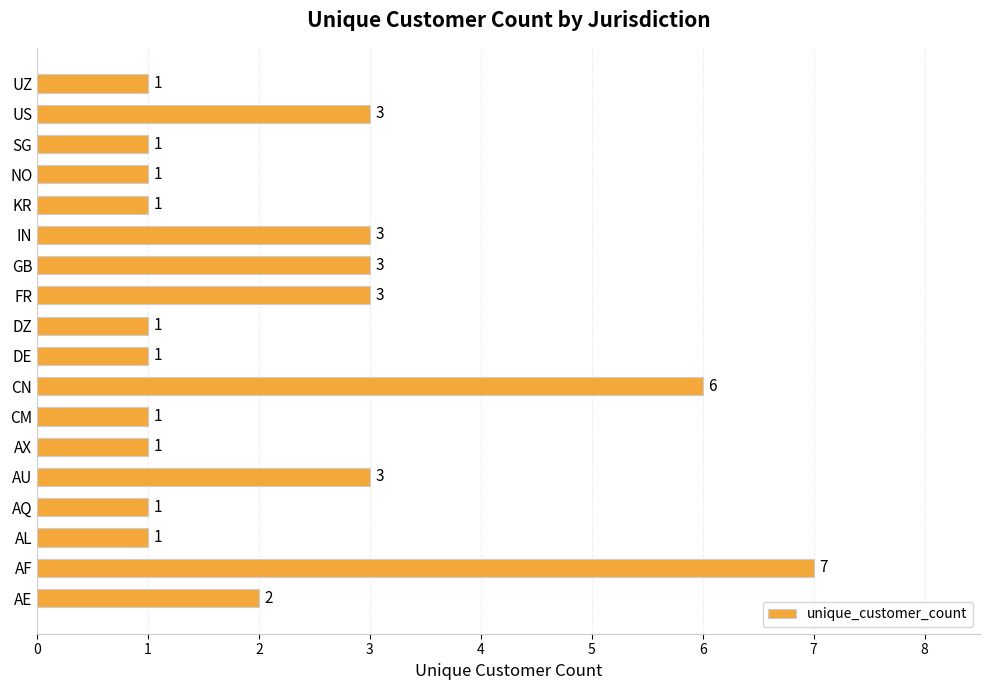

The chart shows a value of 1 at FR. True or false?

False